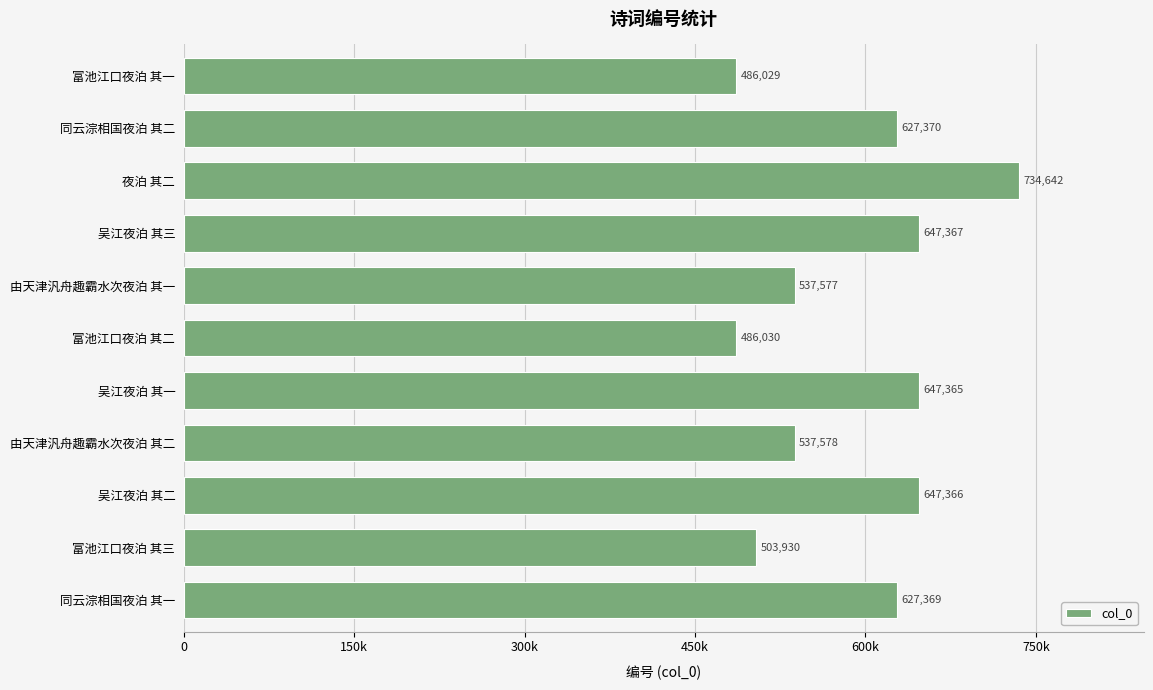

What is the difference between the second highest and second lowest values?

161337